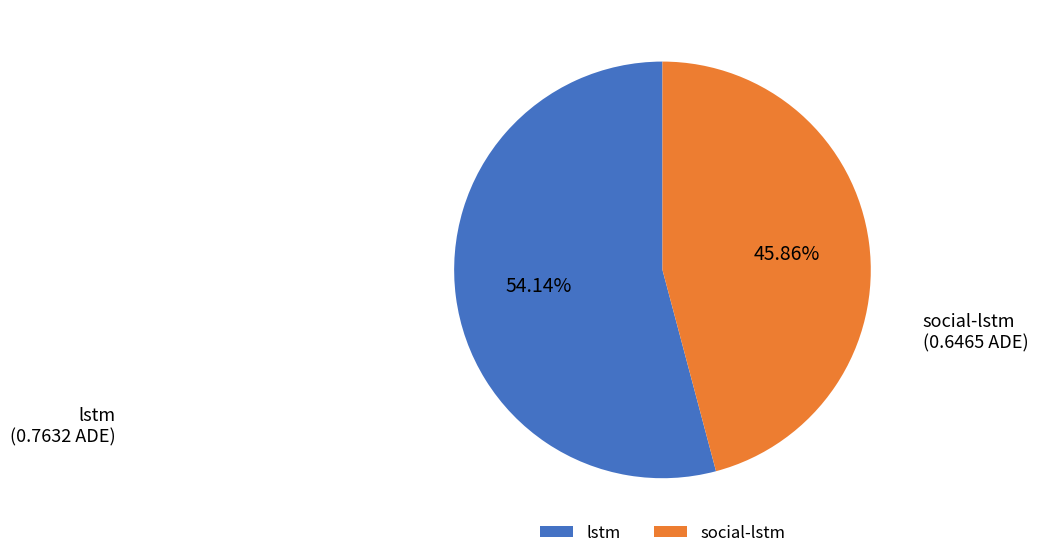

Rank the categories by value from lowest to highest.

social-lstm, lstm